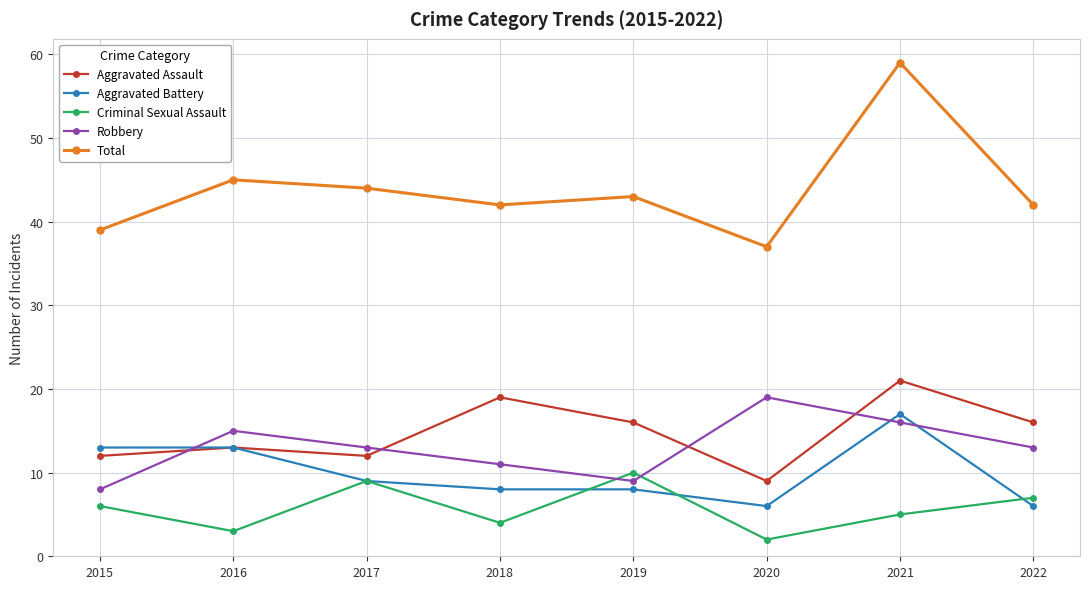

In Aggravated Assault, how many points are higher than both neighbors (excluding endpoints)?

3